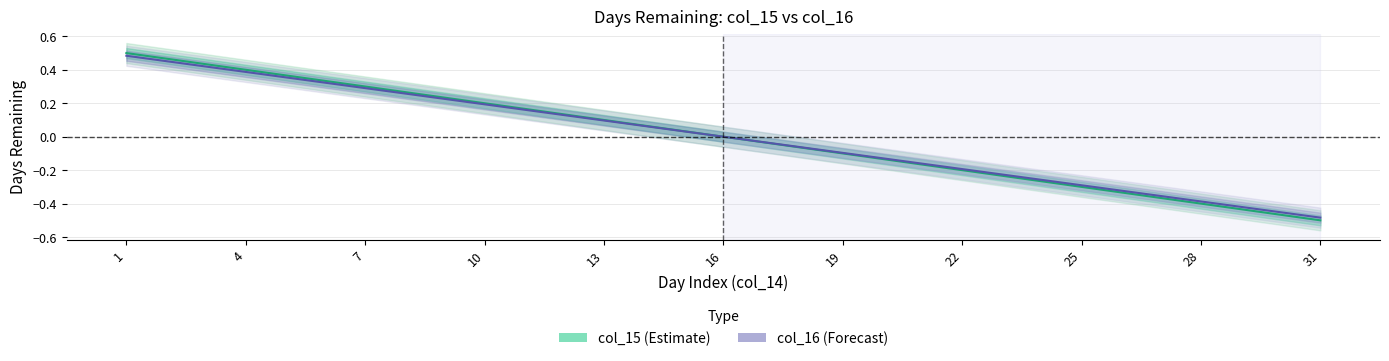

Which series has the largest range (max minus min)?

col_15